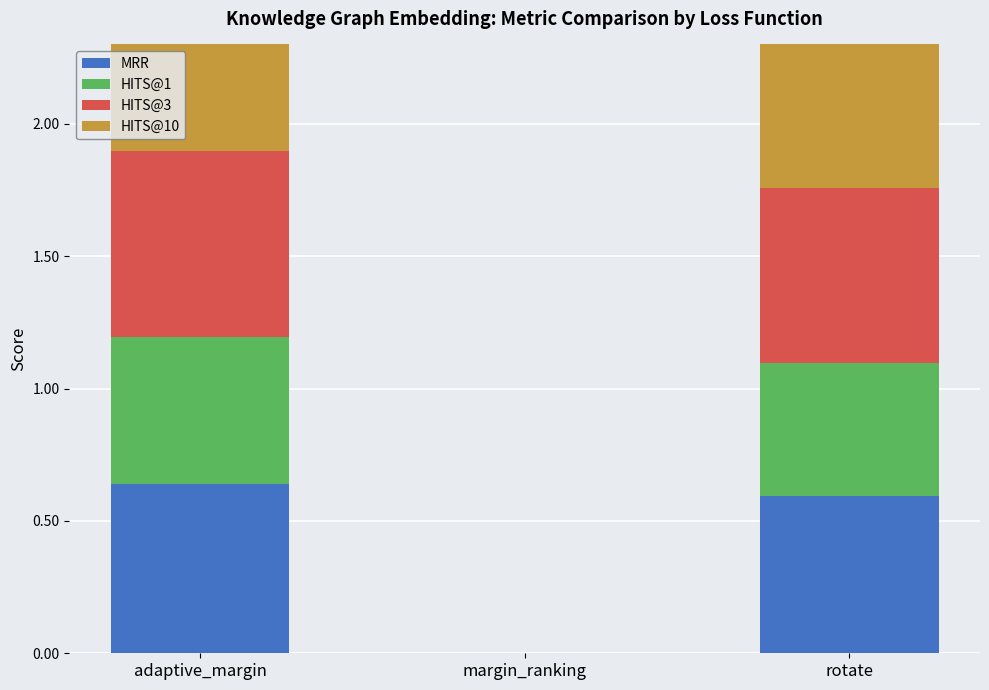

Rank the series at rotate from lowest to highest value.

HITS@1, MRR, HITS@3, HITS@10